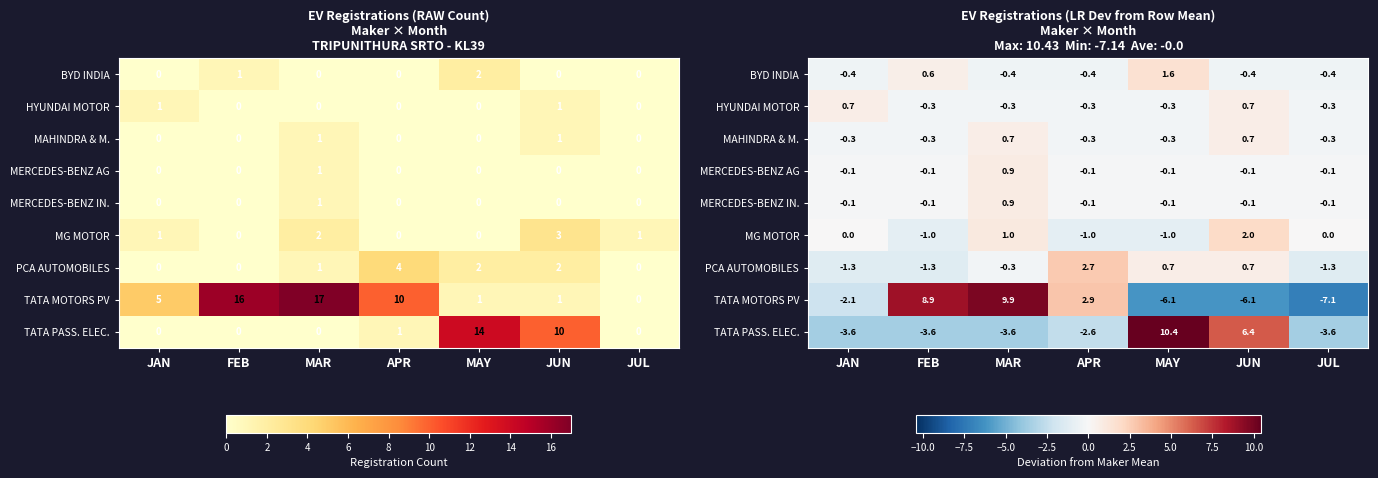

True or false: MG MOTOR has a value of 0.0 at JUL.

True